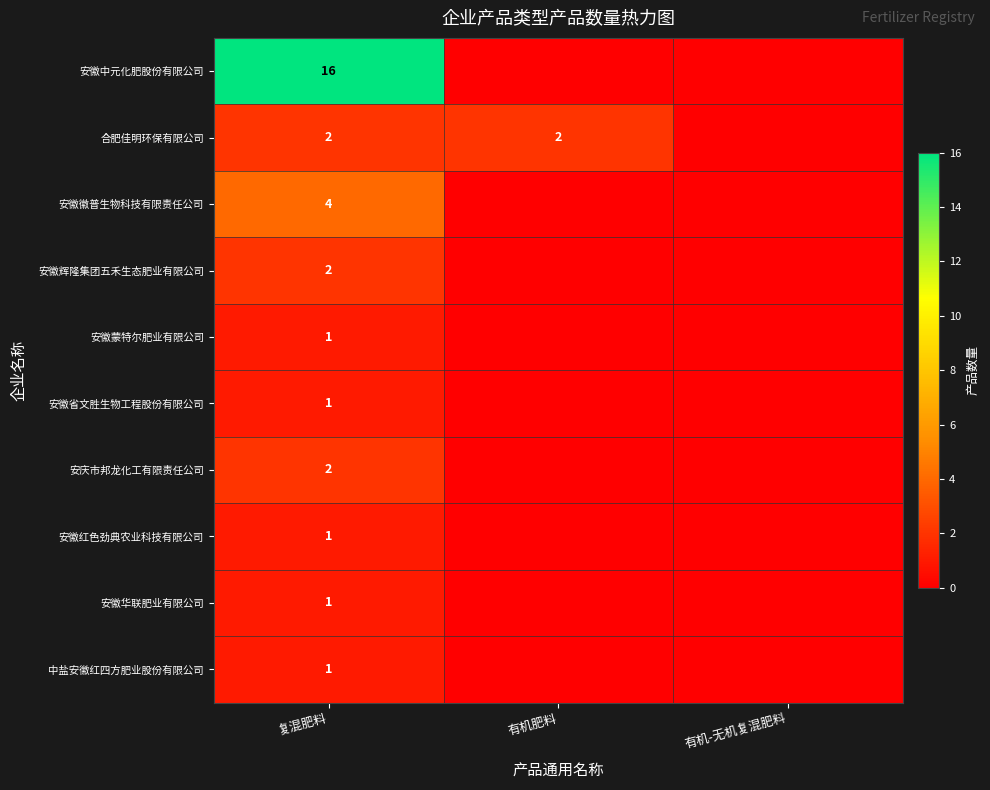

What is the spread (max minus min) of values at 复混肥料?

15